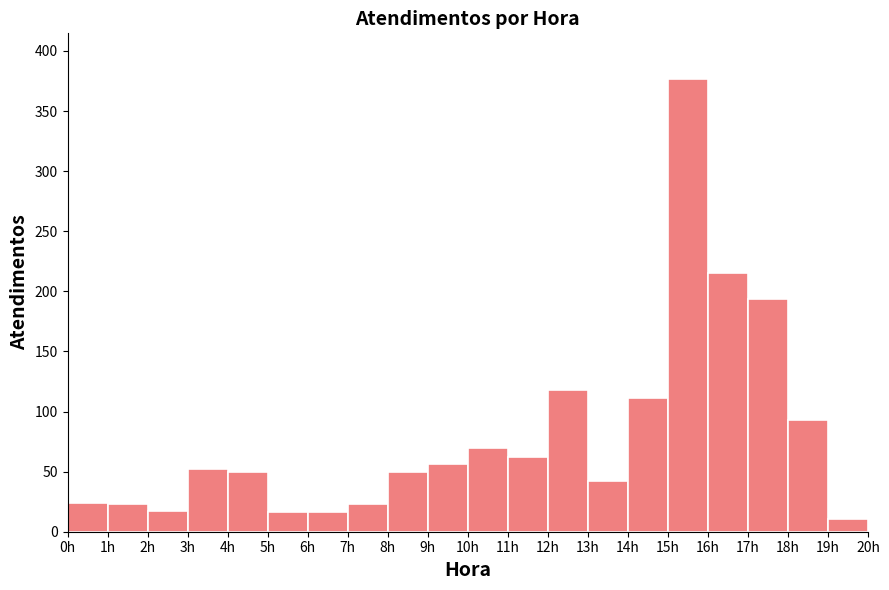

What is the label of the 14th bar from the left?

13h